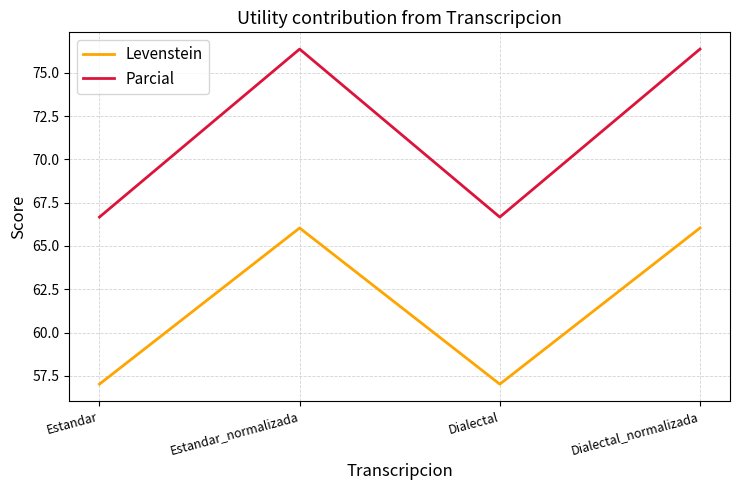

True or false: Parcial and Levenstein cross at least once.

False